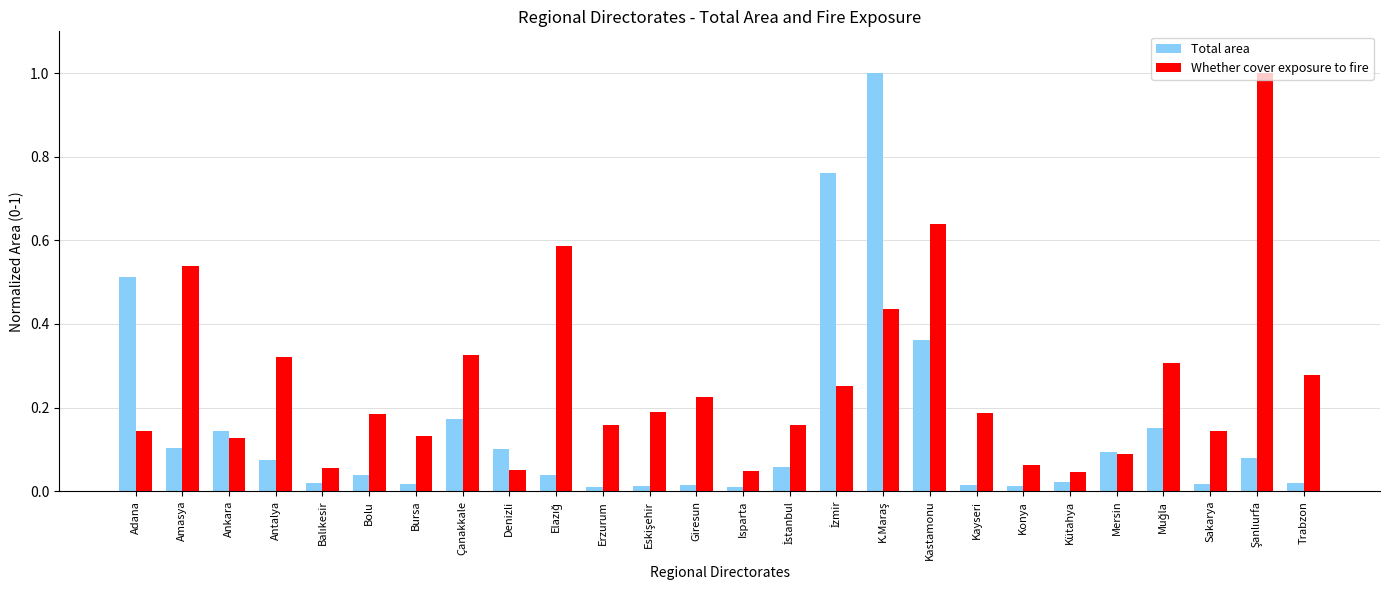

How many data points does each series have?

26